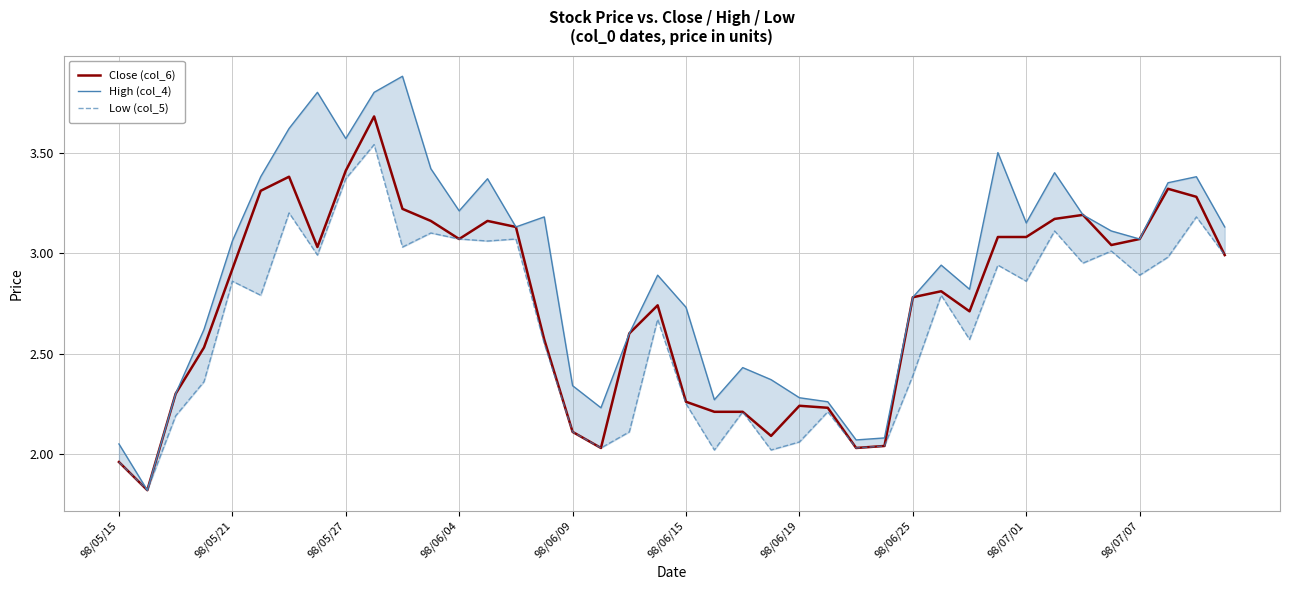

True or false: High (col_4) and Close (col_6) intersect in this chart.

False